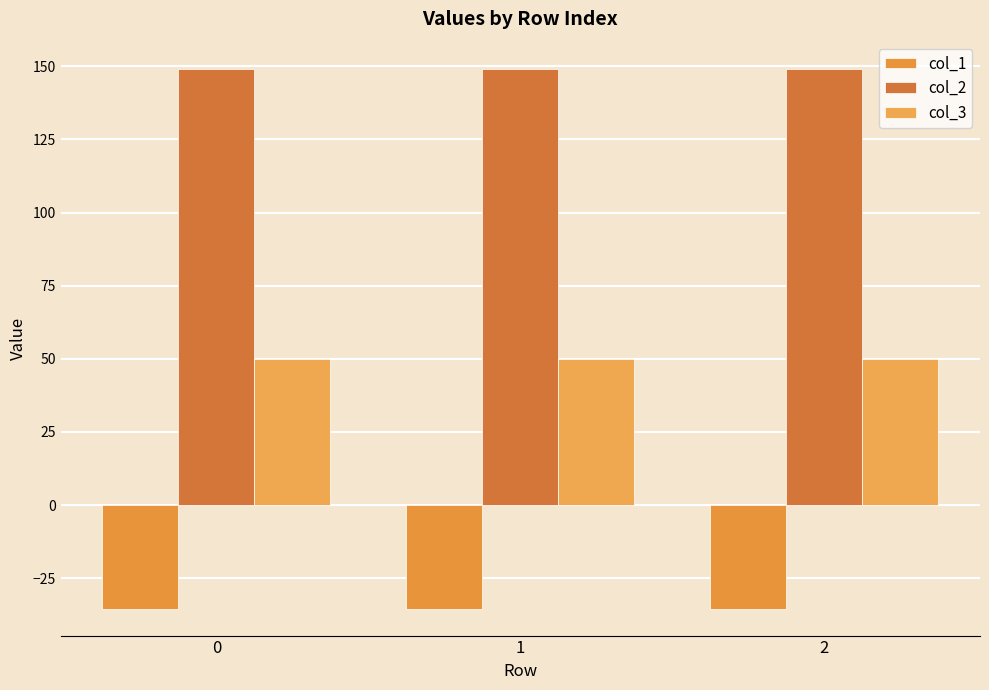

What is the value of the col_3 bar at the 2nd from the left?

50.0